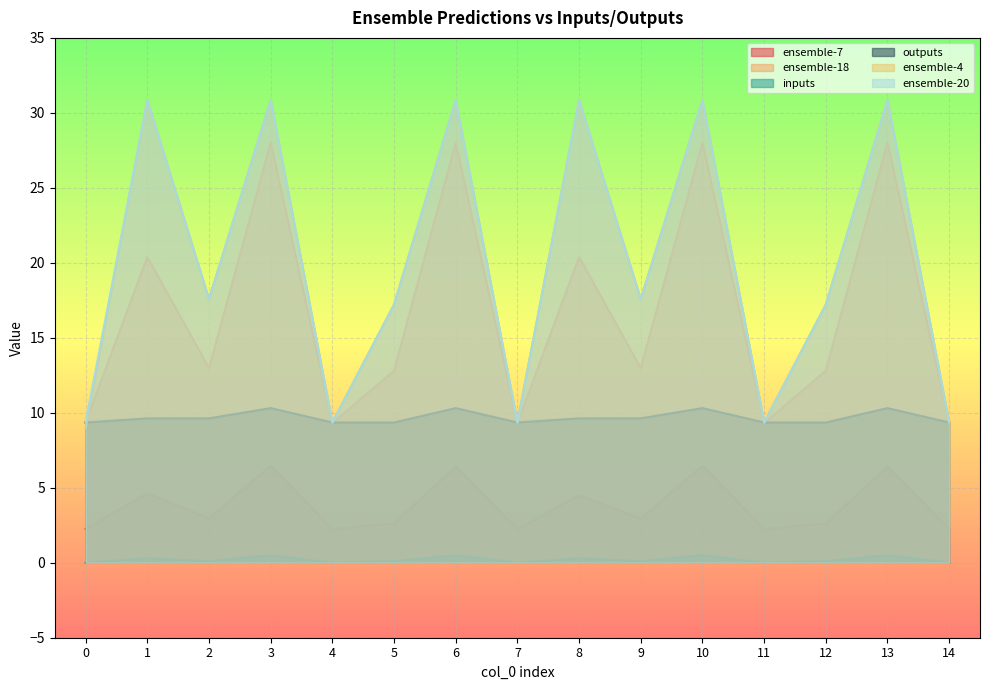

At which label does outputs reach its peak?

3